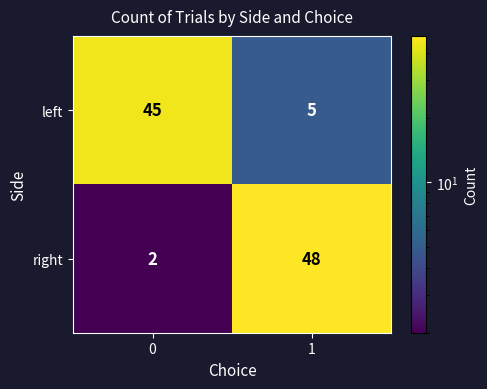

Reading left to right, what are all the values shown in this chart?

left: 0=45	1=5
right: 0=2	1=48